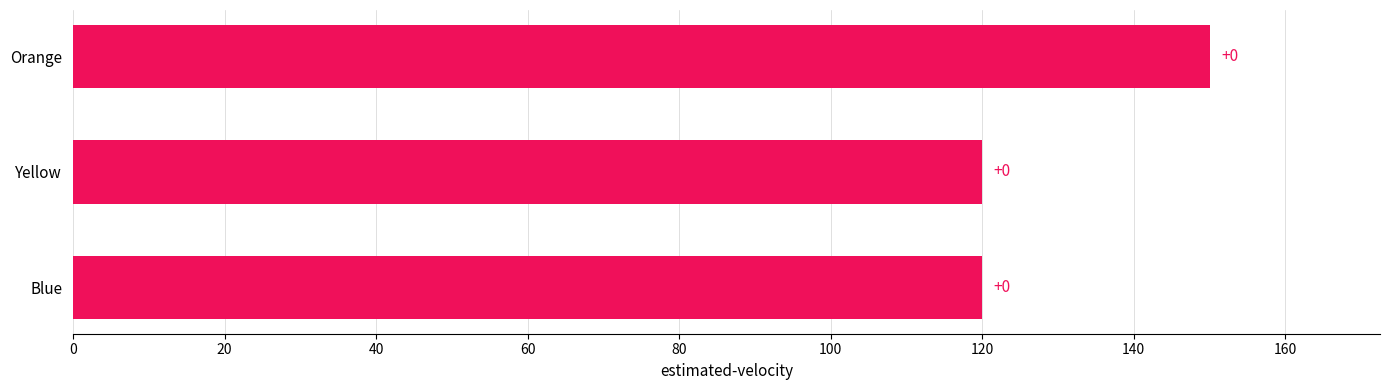

How many bars are there in total?

3